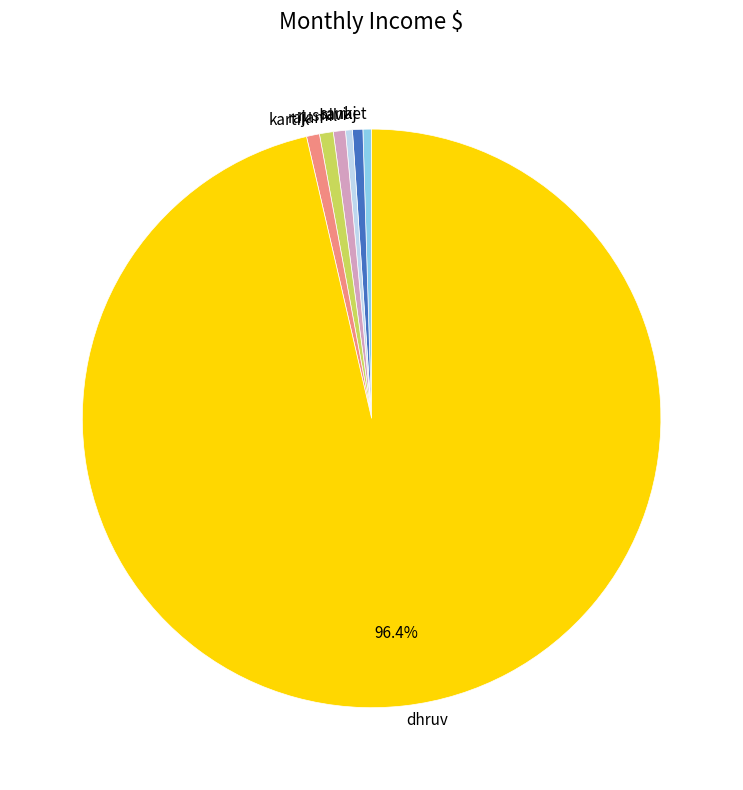

How many segments does this pie chart have?

7